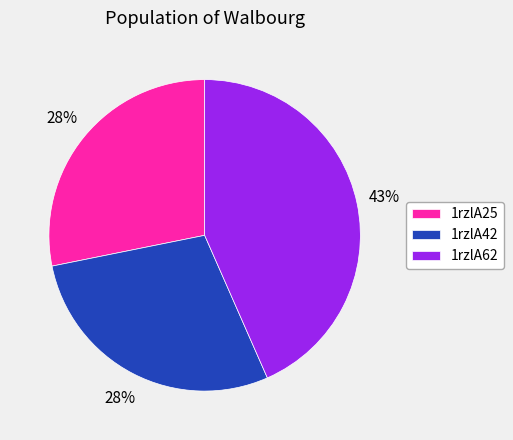

Combined, do 1rzlA62 and 1rzlA42 account for over 50%?

Yes